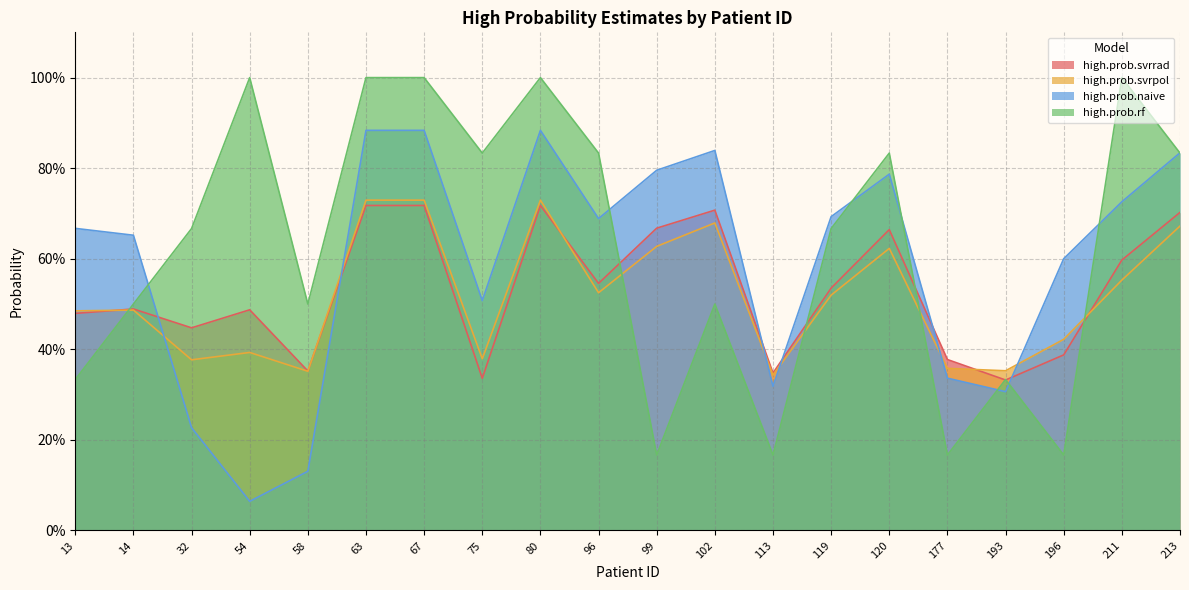

Which category has the lowest value across all series?

54